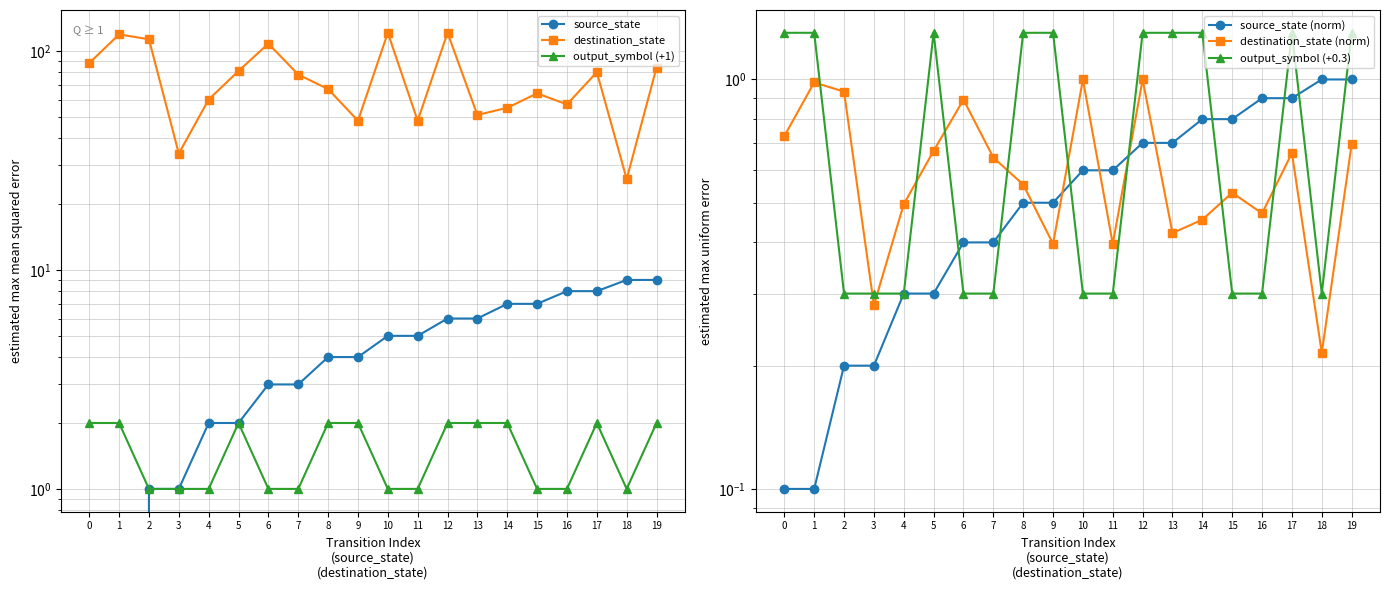

What is the value of the destination_state (norm) point at the 2nd from the left?

1.0